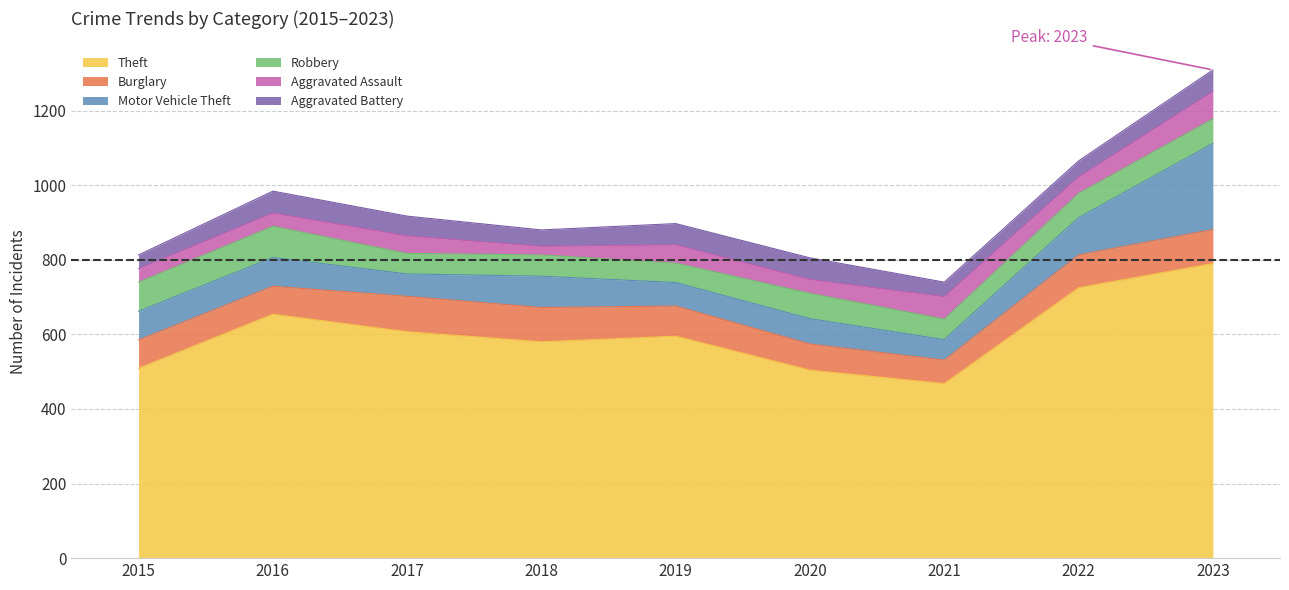

True or false: Burglary has more than 1 points higher than both neighbors.

False